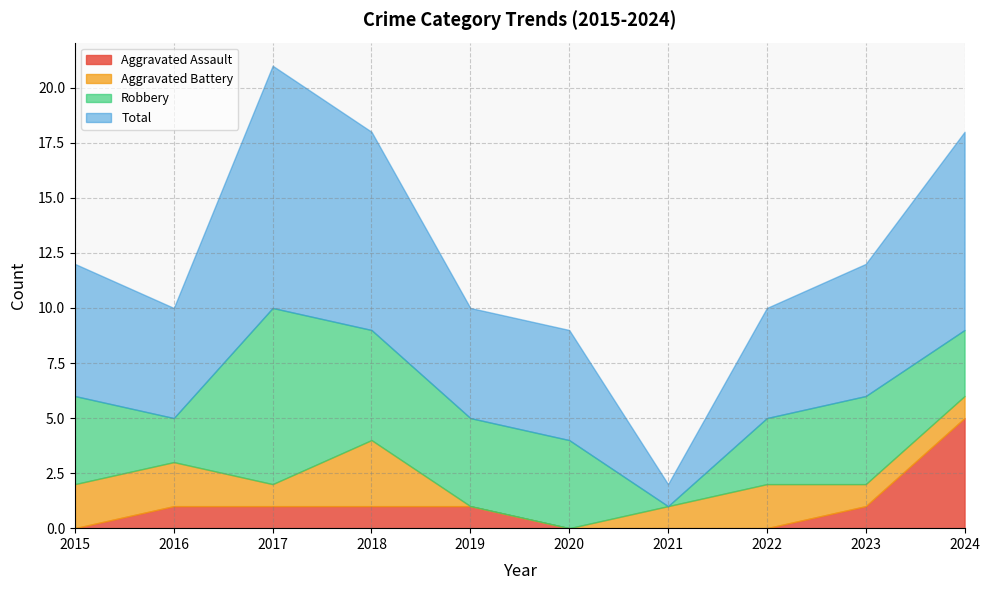

What is the value of the Aggravated Assault point at the 5th from the left?

1